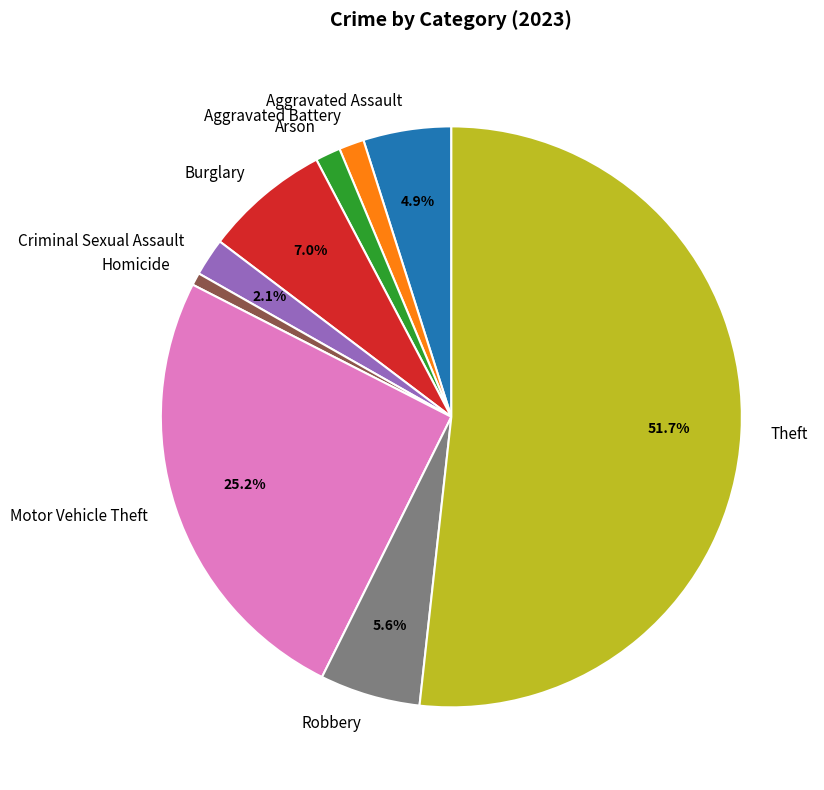

To the nearest percent, what is the average slice percentage?

11%